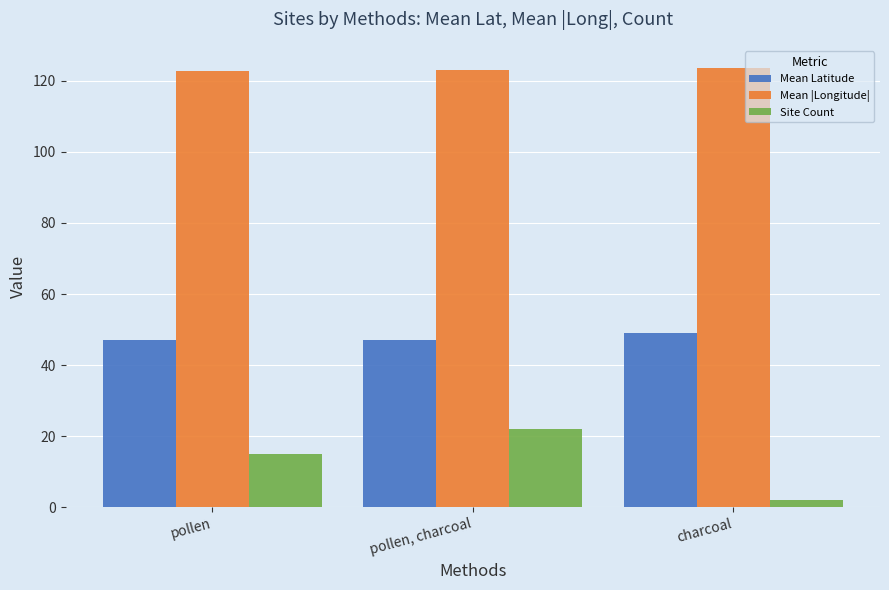

Is it true that Mean |Longitude| equals 123.7 at charcoal?

True